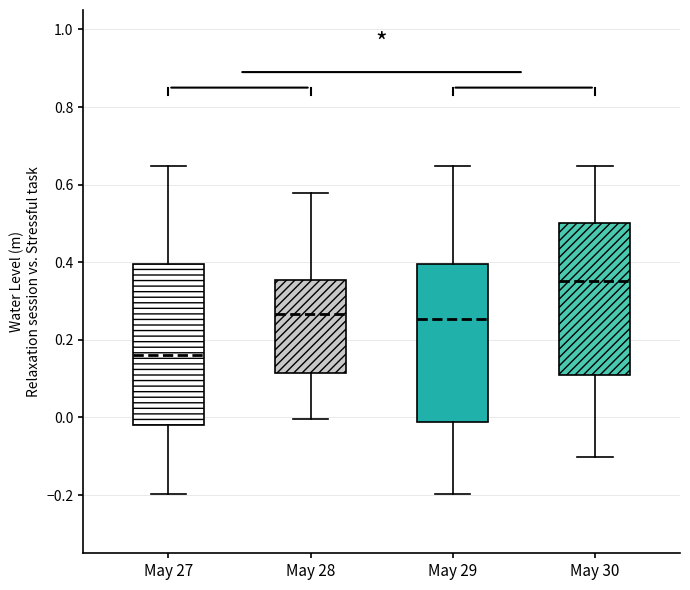

Reading left to right, transcribe this box plot: for each box, give where its median line is, the range the box spans, and where its two whiskers end, as read against the y-axis. The values are not printed on the chart, so give them approximately, as read against the axis.

May 27: median 0.16, box -0.02 to 0.40, whiskers -0.20 to 0.64
May 28: median 0.26, box 0.12 to 0.36, whiskers 0.00 to 0.58
May 29: median 0.26, box -0.02 to 0.40, whiskers -0.20 to 0.64
May 30: median 0.36, box 0.10 to 0.50, whiskers -0.10 to 0.64